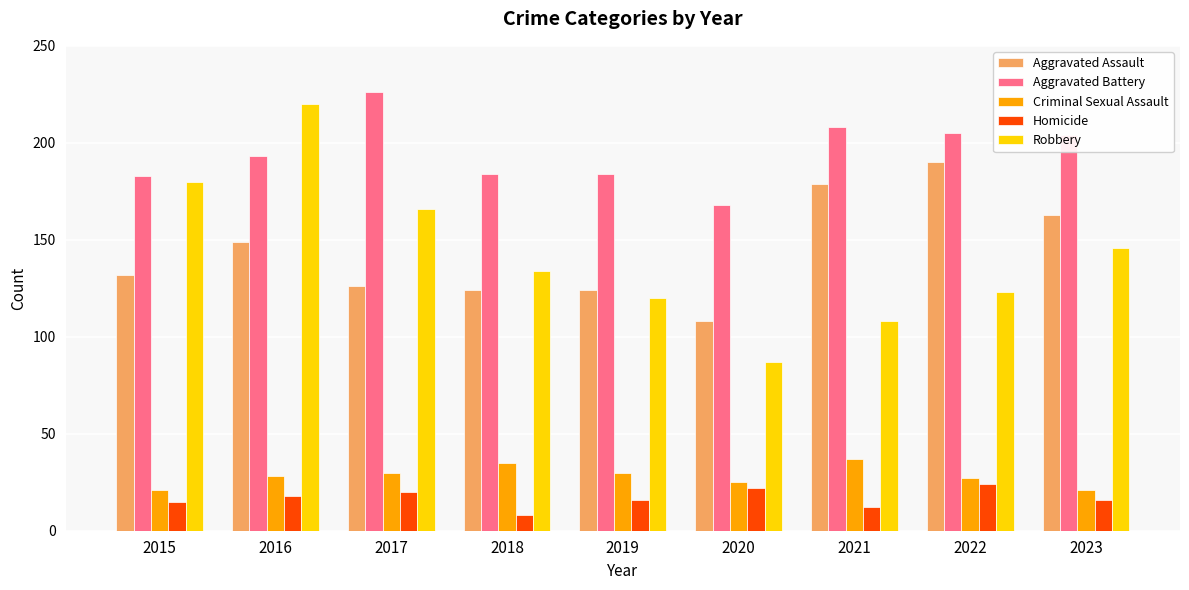

What is the maximum value shown in the chart?

226